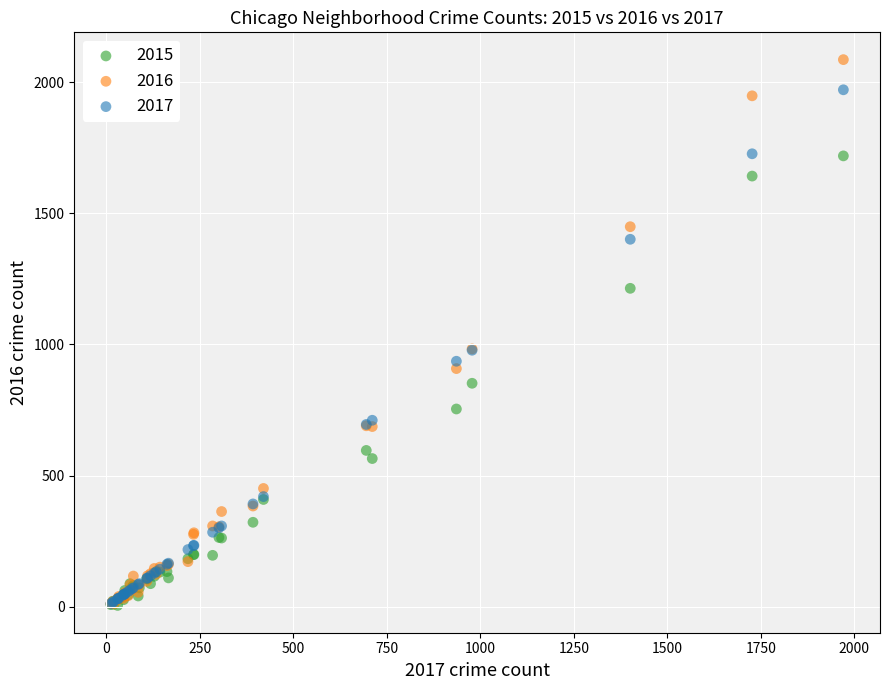

Which series reaches the maximum Y coordinate?

2016